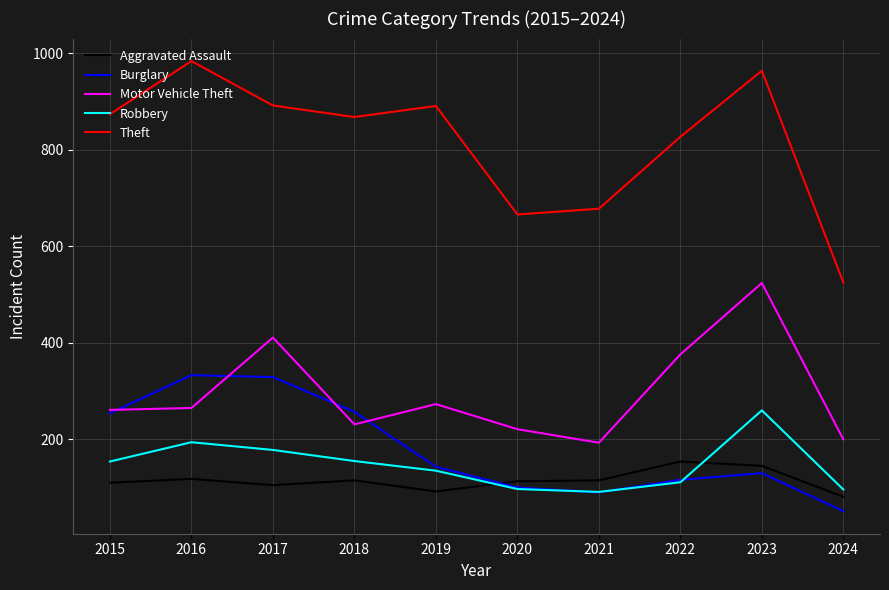

What value does the Aggravated Assault series have at 2022, to the nearest 5?

155